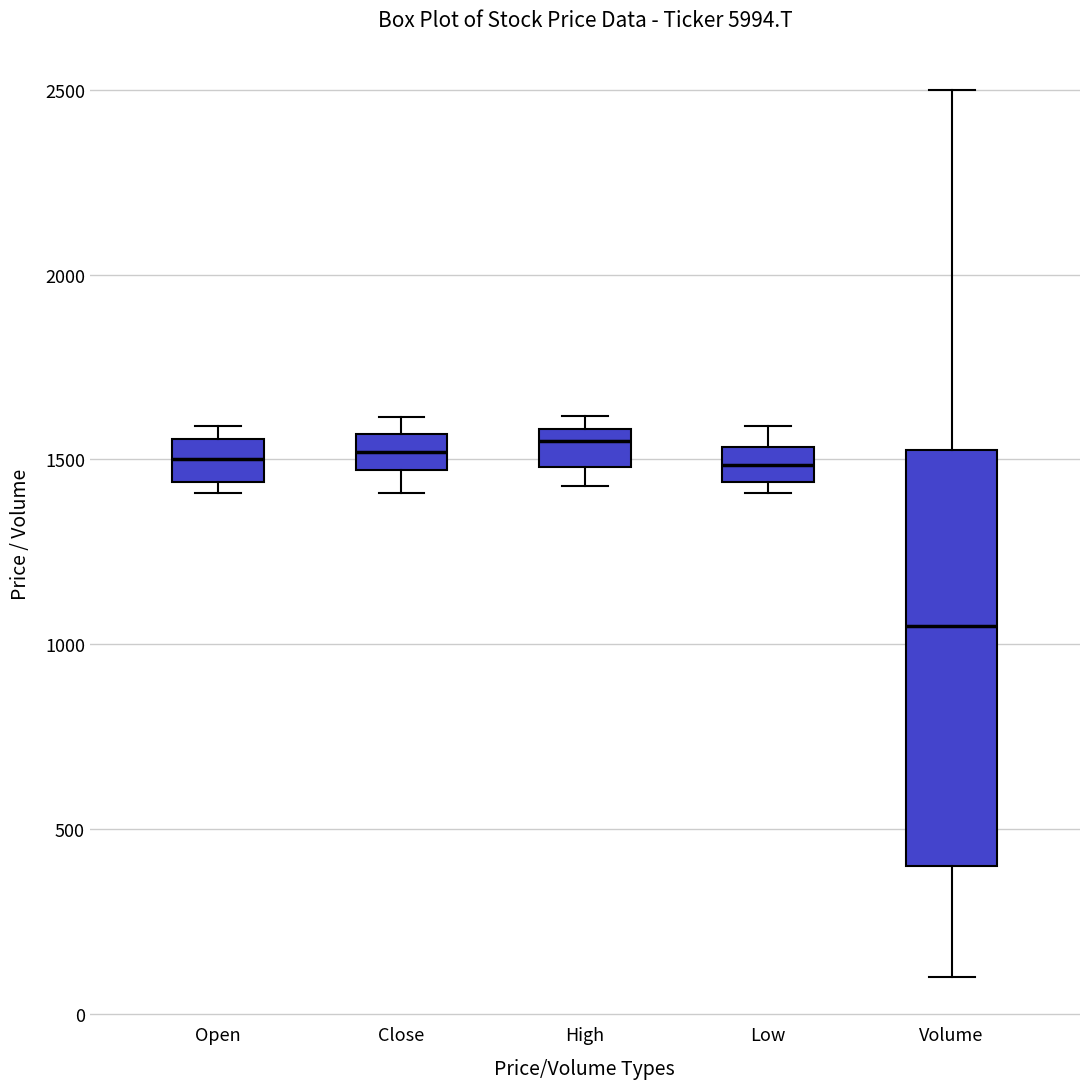

Reading left to right, read every box against the y-axis: the position of its median line, the range the box covers, and the ends of its whiskers. The values are not printed on the chart, so give them approximately, as read against the axis.

Open: median 1500, box 1450 to 1550, whiskers 1400 to 1600
Close: median 1500, box 1450 to 1550, whiskers 1400 to 1600
High: median 1550, box 1500 to 1600, whiskers 1450 to 1600 (just above the box's upper edge)
Low: median 1500, box 1450 to 1550, whiskers 1400 to 1600
Volume: median 1050, box 400 to 1550, whiskers 100 to 2500